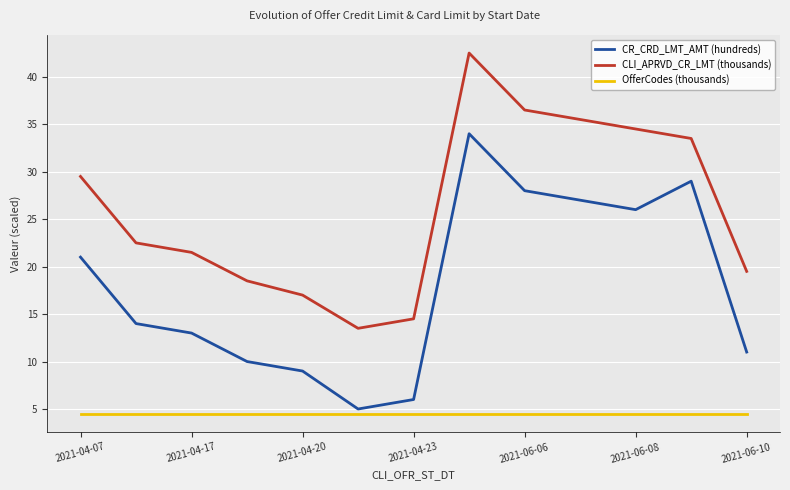

List the series in order of their overall mean, highest first.

CLI_APRVD_CR_LMT (thousands), CR_CRD_LMT_AMT (hundreds), OfferCodes (thousands)